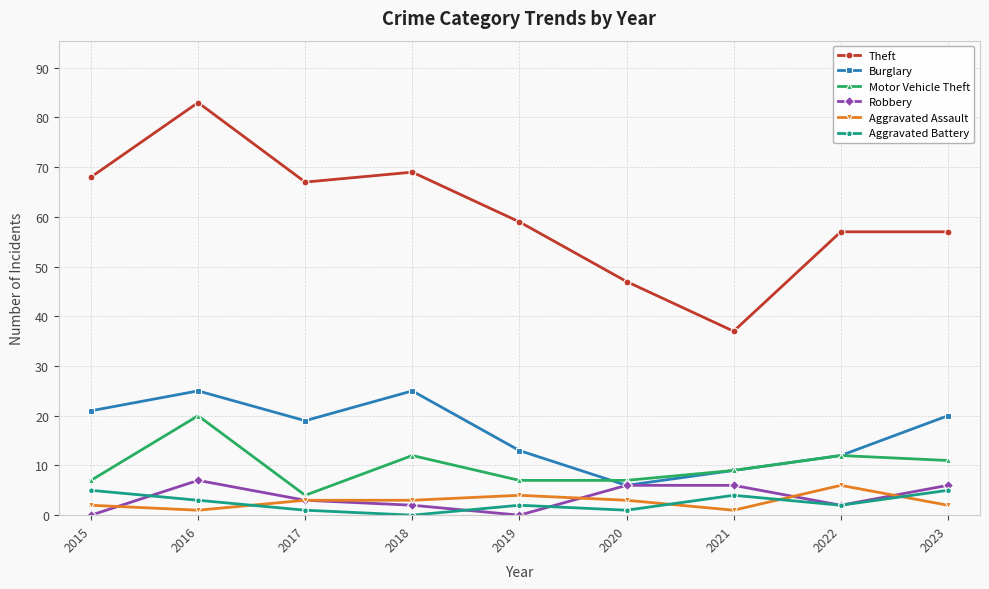

What is the difference between the Robbery values at 2018 and 2016?

5